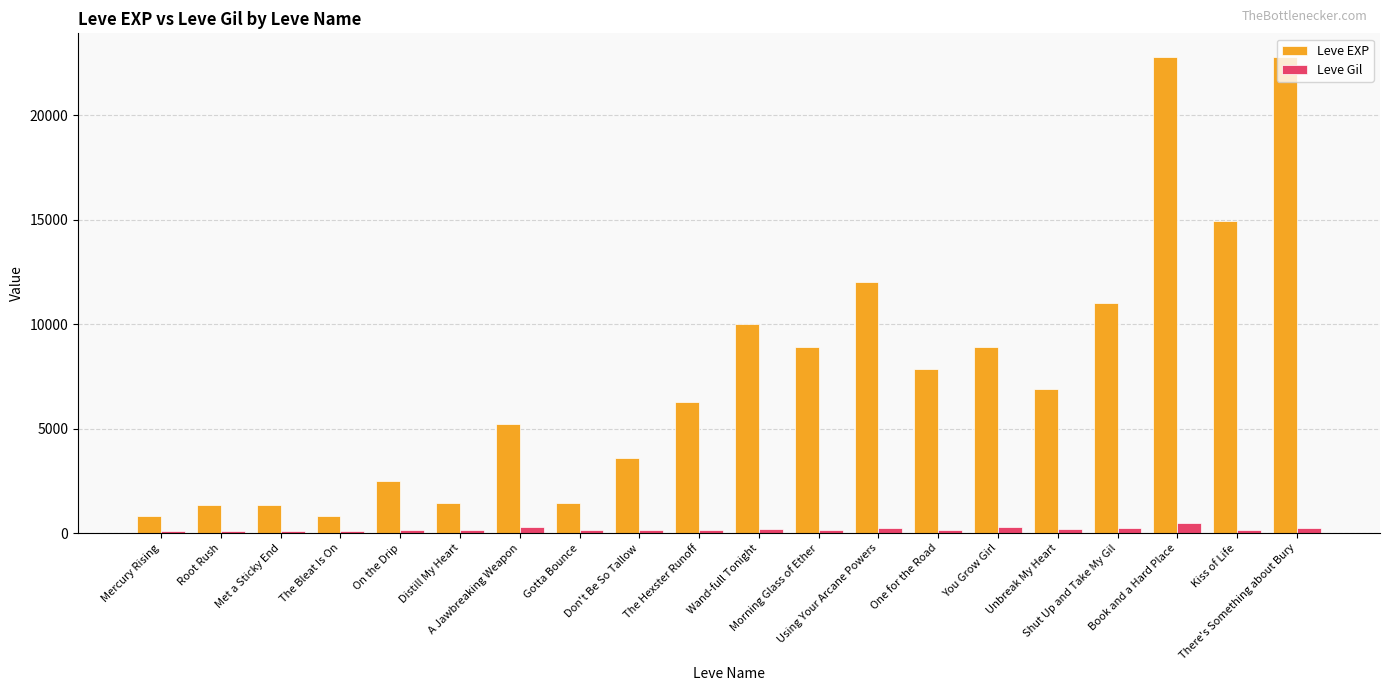

The Leve EXP series shows 3600 at Don't Be So Tallow. True or false?

True